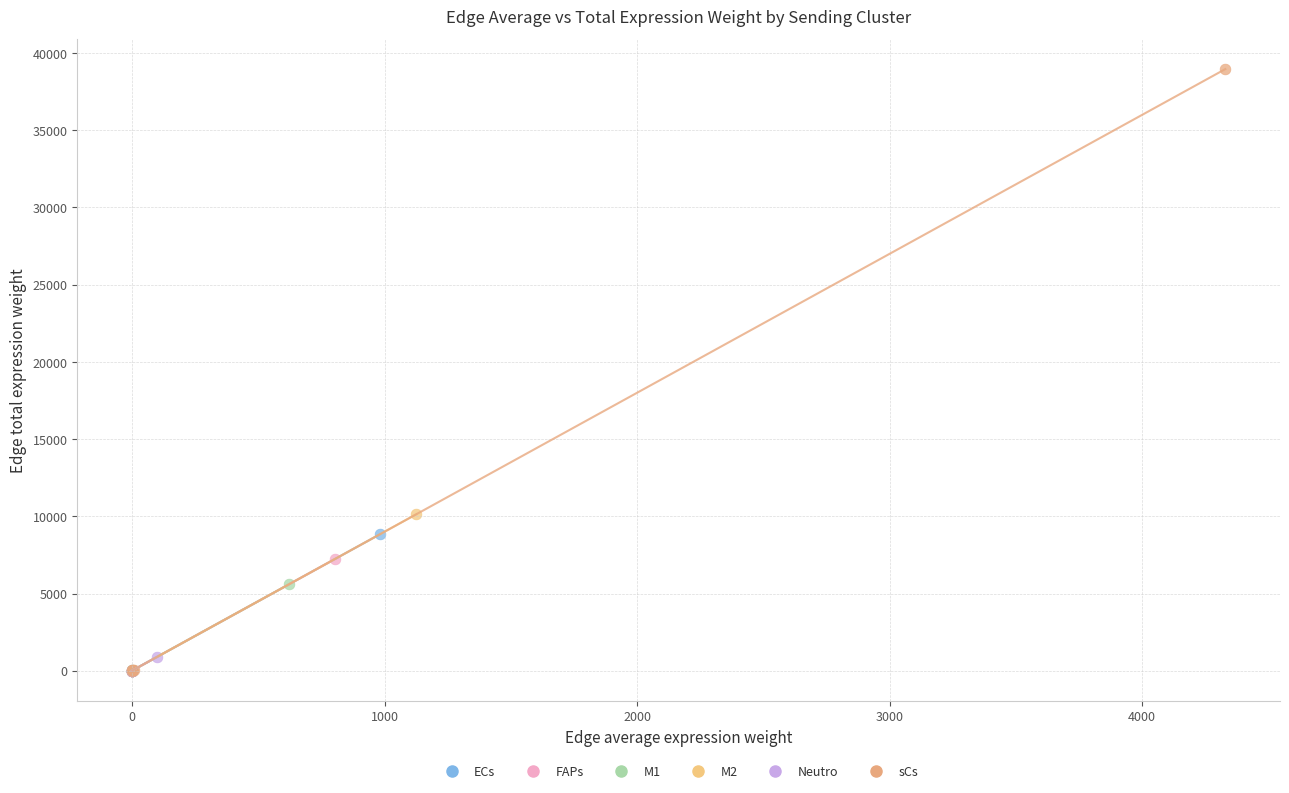

Which series has the largest Y range (max minus min)?

sCs